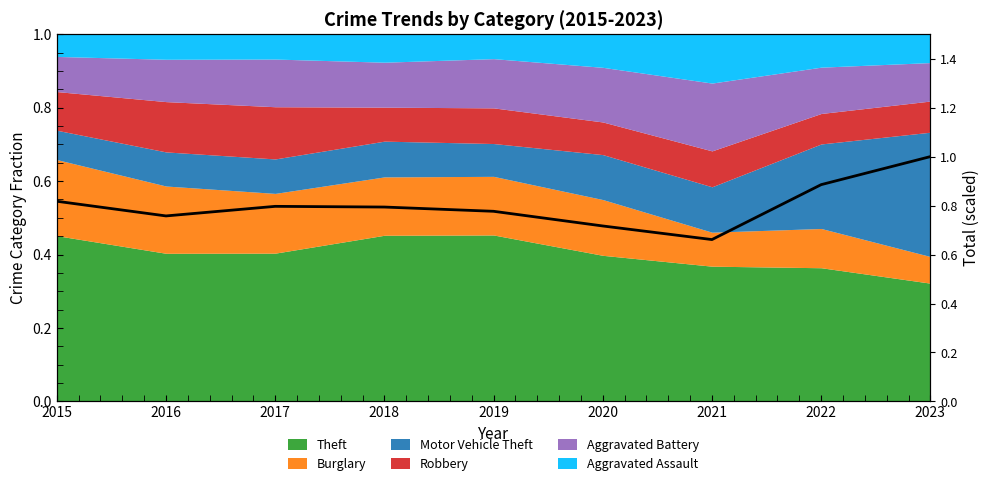

How many points are higher than both their immediate neighbors (excluding endpoints)?

1